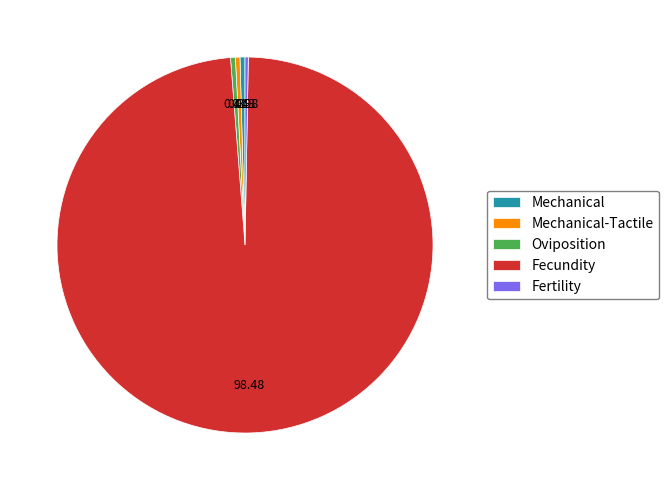

Which has a higher value, Fecundity or Mechanical?

Fecundity